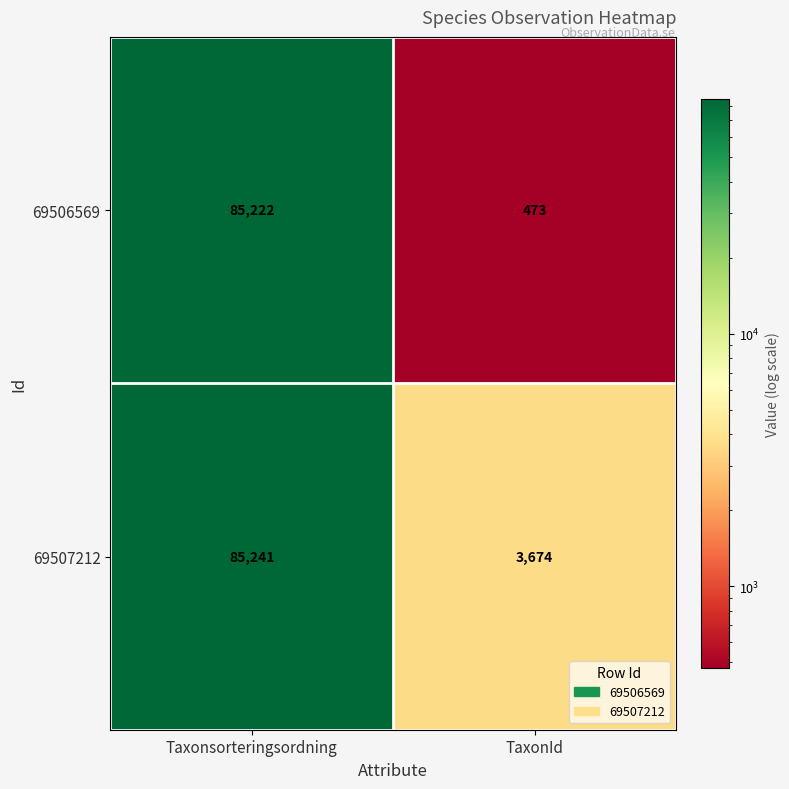

At which label is 69507212 closest to 44457?

TaxonId